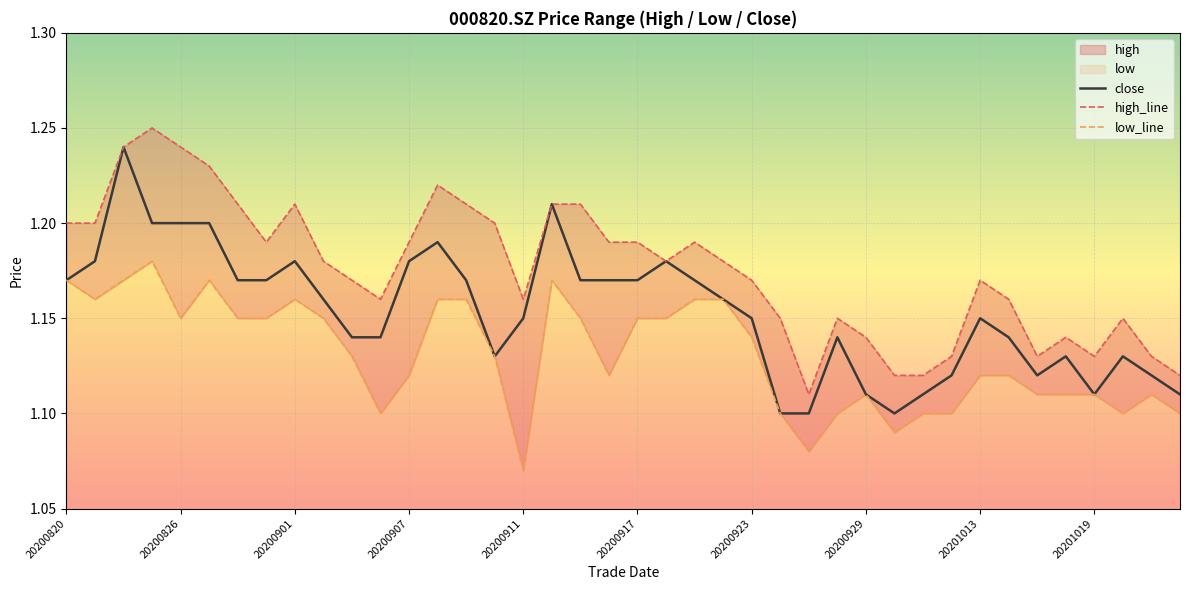

Which category has the lowest value in the close series?

25